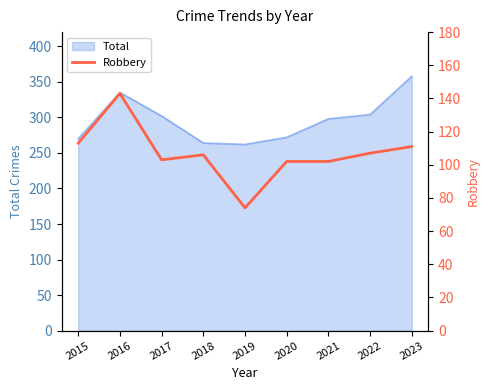

The value of Total at 2020 is 182. True or false?

False